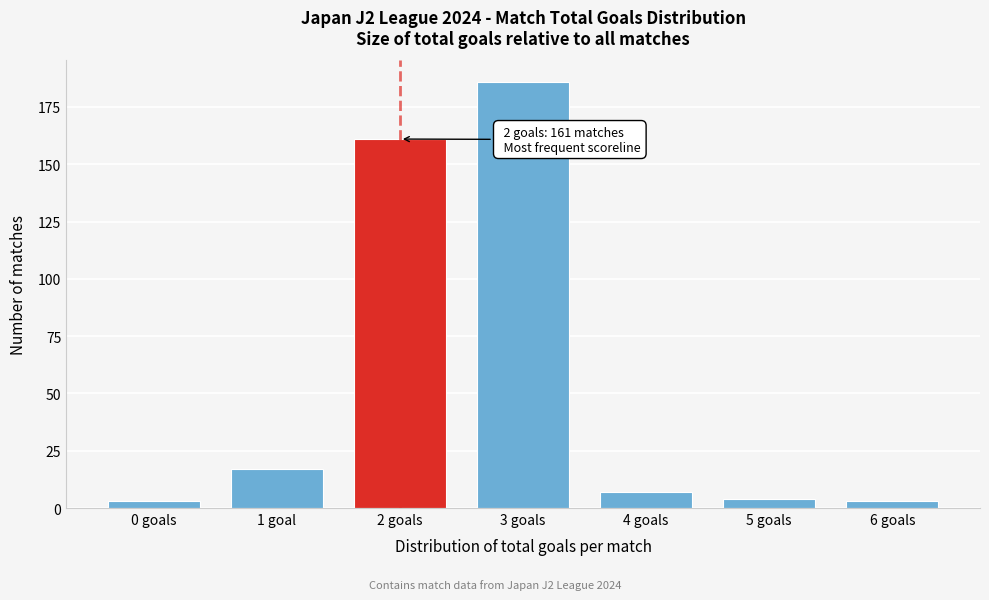

Reading left to right, extract all data points from this chart.

3	17	161	186	7	4	3